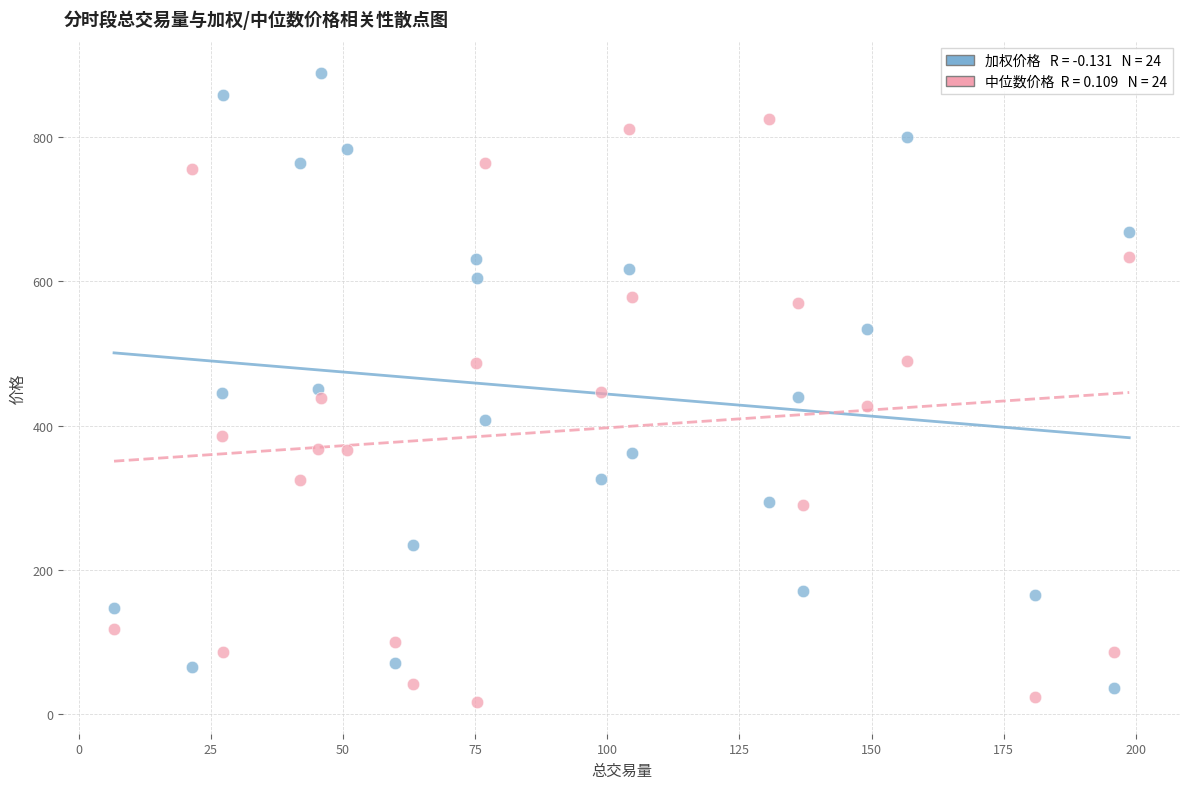

Across all data points, what is the range of Y values (max minus min)?

873.3